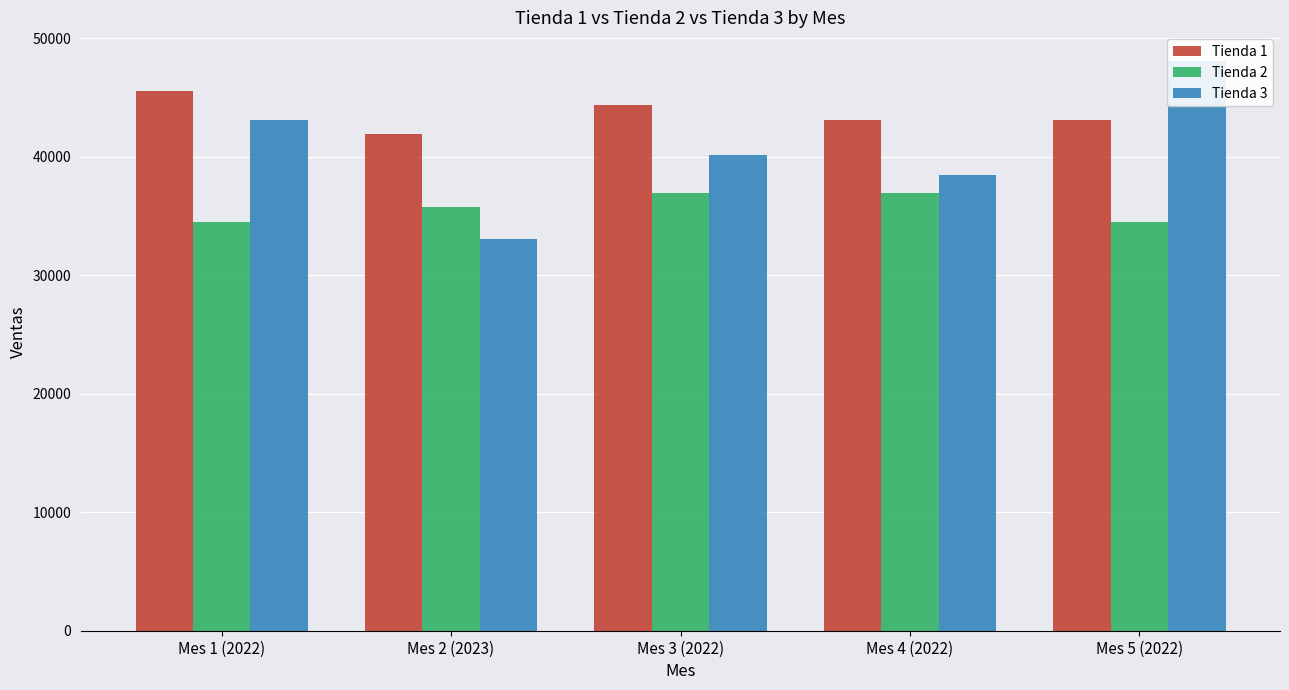

What is the greatest value displayed?

48092.3